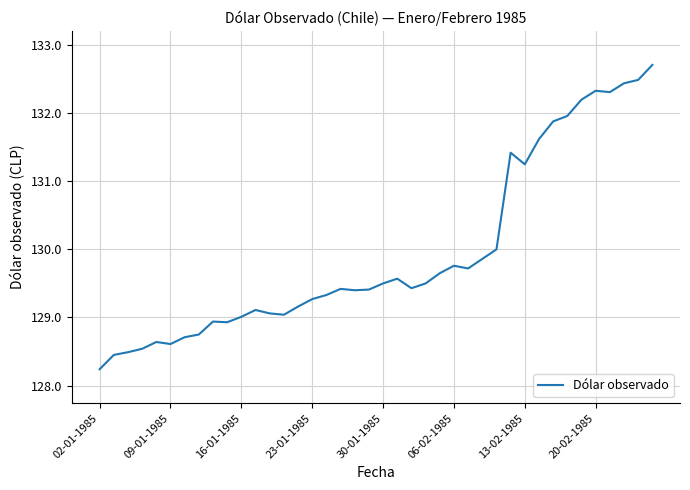

What is the difference between the maximum and minimum values?

4.5